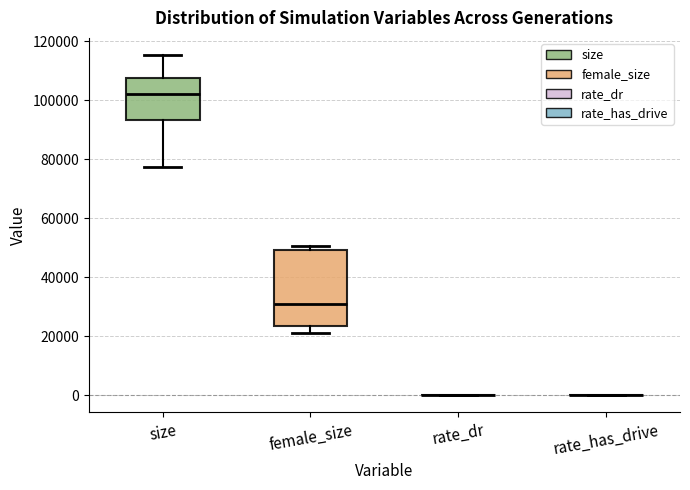

Where is the lower edge of the box for female_size on the y-axis? The values are not printed on the chart, so give them approximately, as read against the axis.

24000